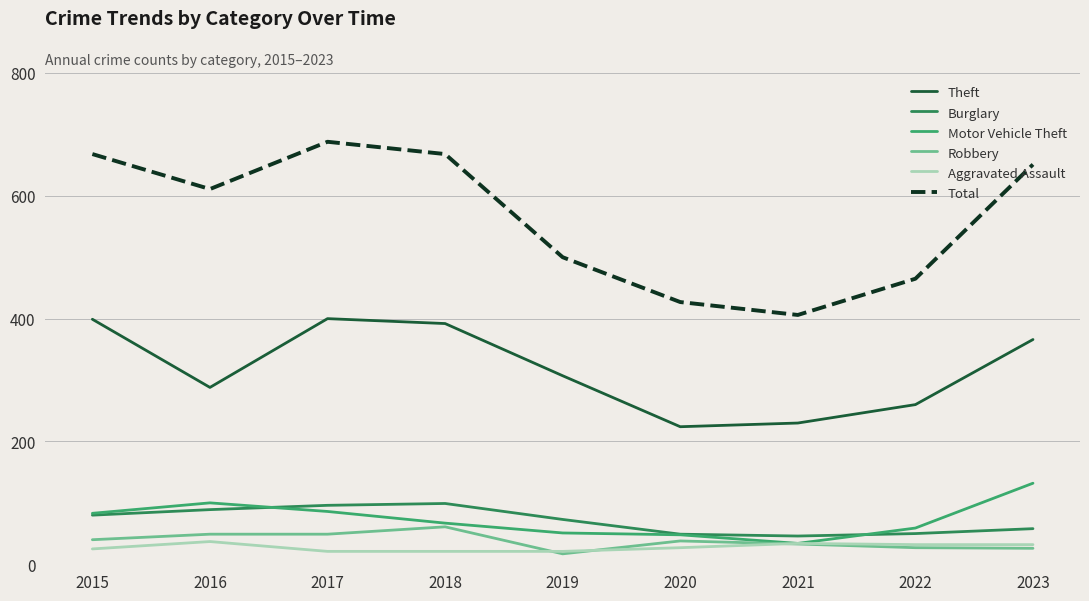

What is the sum of all Motor Vehicle Theft values?

660